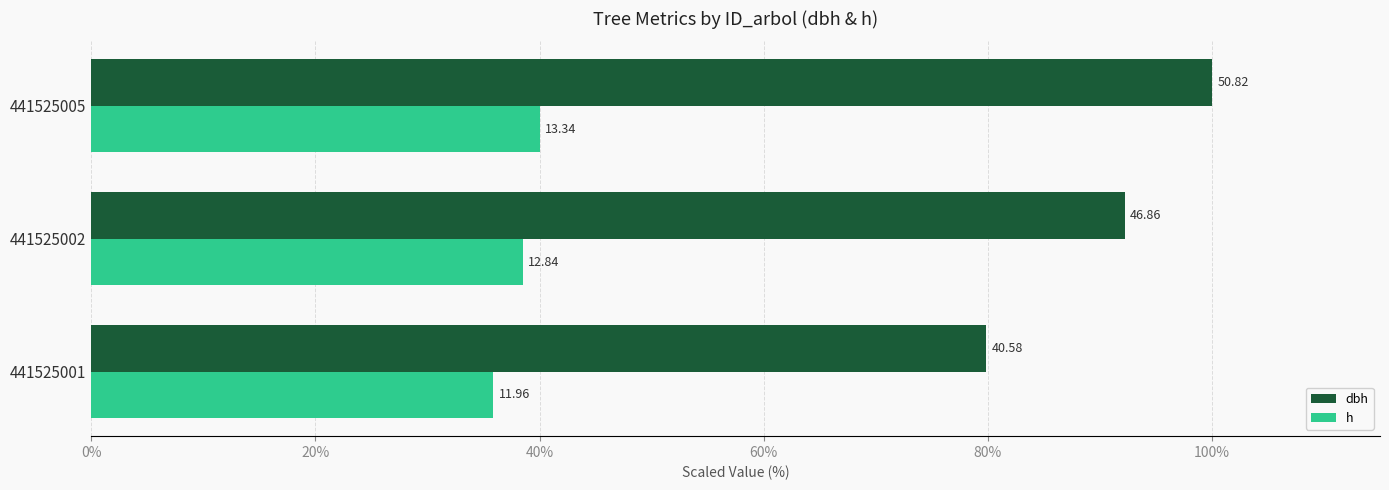

What are all the series names shown in the legend?

dbh, h